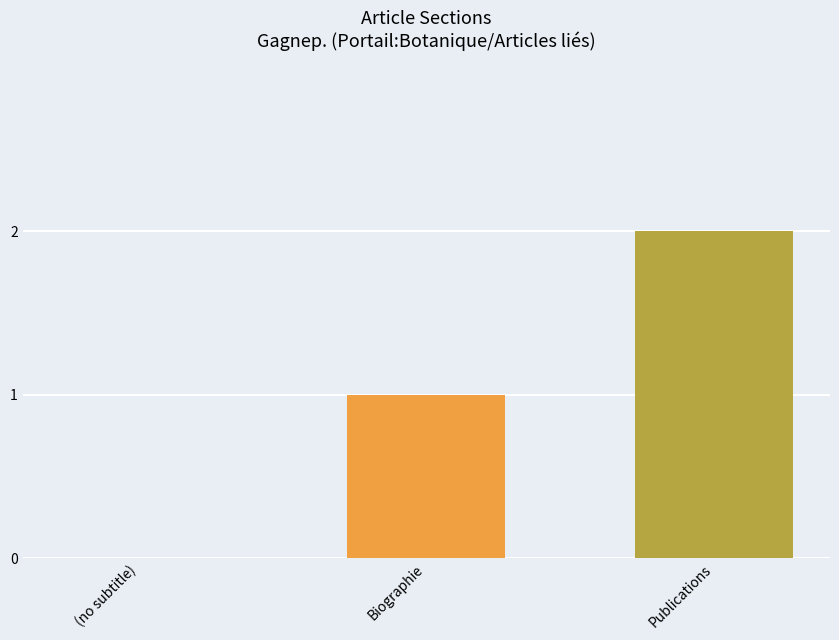

What is the average value?

1